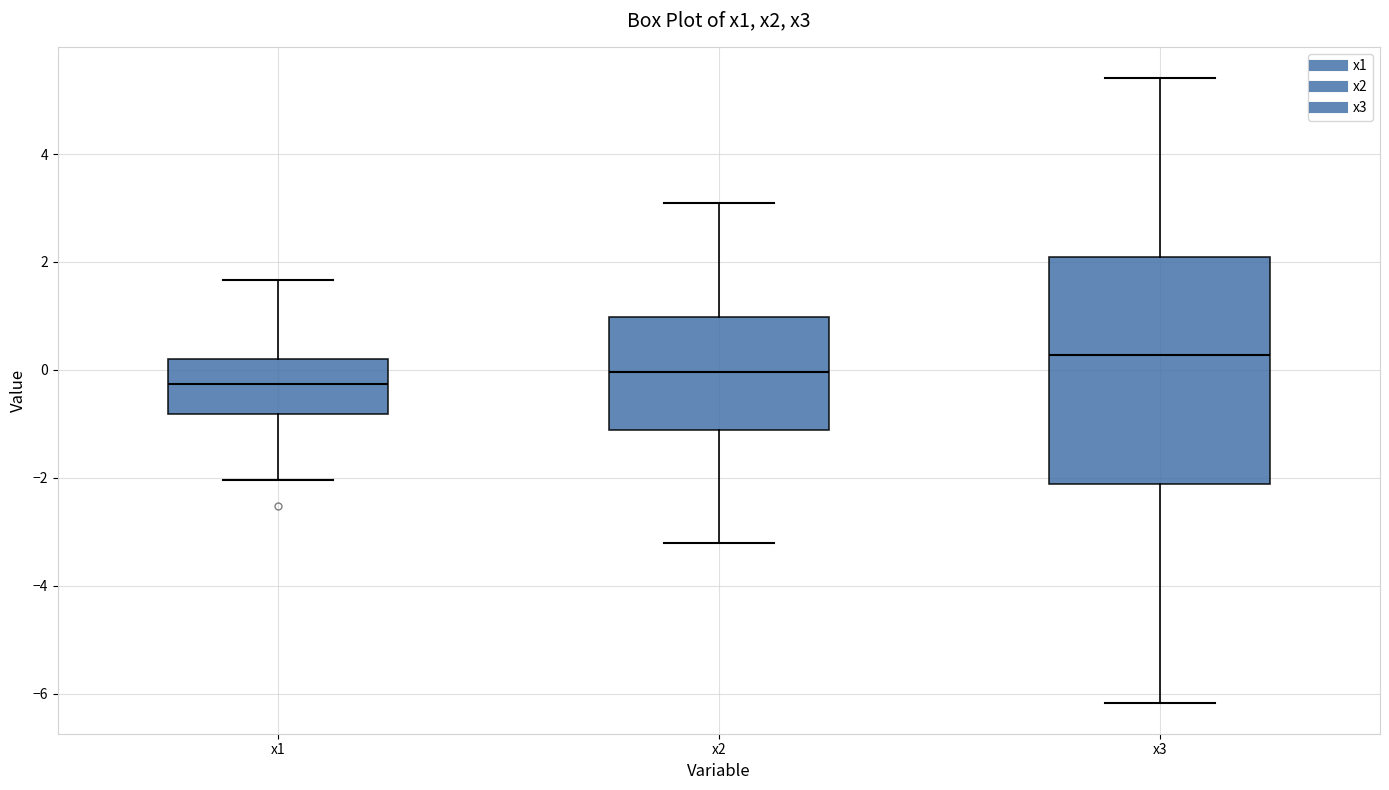

Where does the median line of the box for x1 sit on the y-axis? The values are not printed on the chart, so give them approximately, as read against the axis.

-0.2